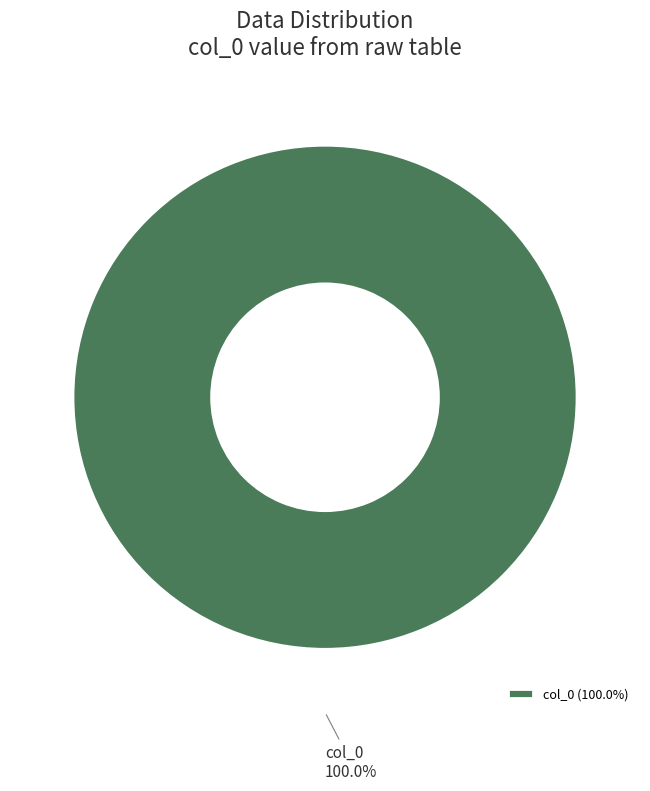

Does any single category account for the majority?

Yes